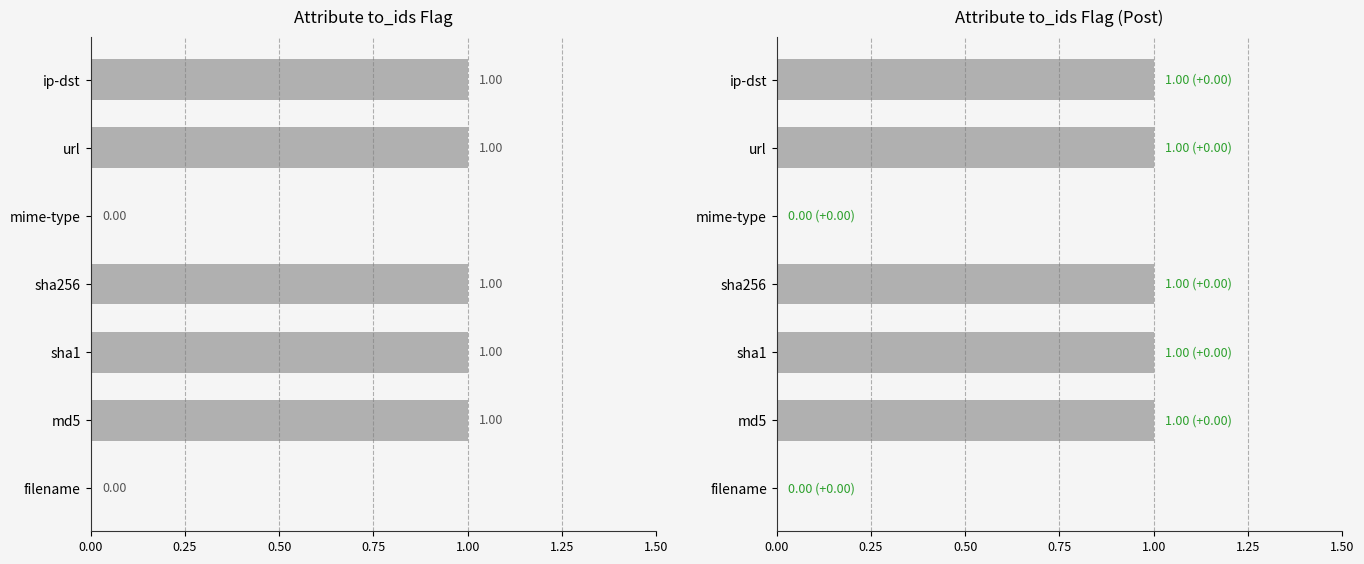

How many values are between 0 and 1?

7